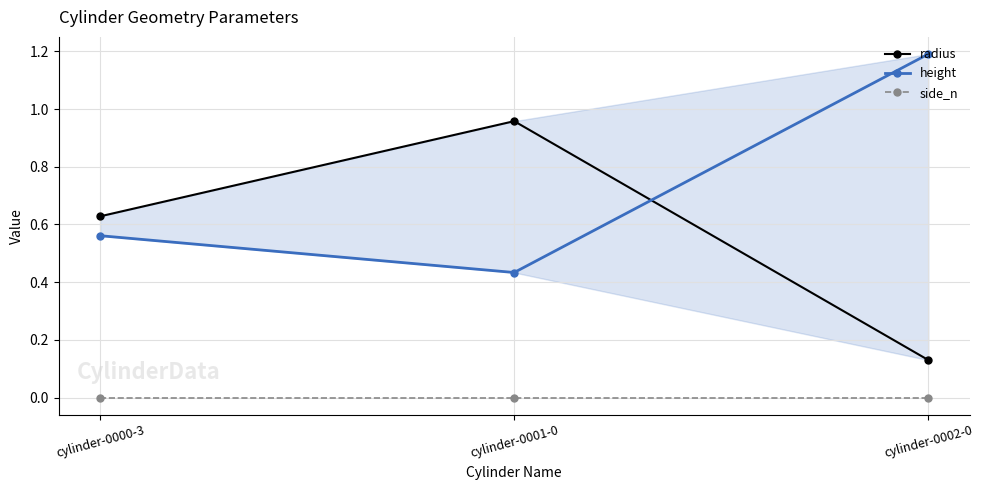

Which label corresponds to the smallest value in the chart?

cylinder-0000-3